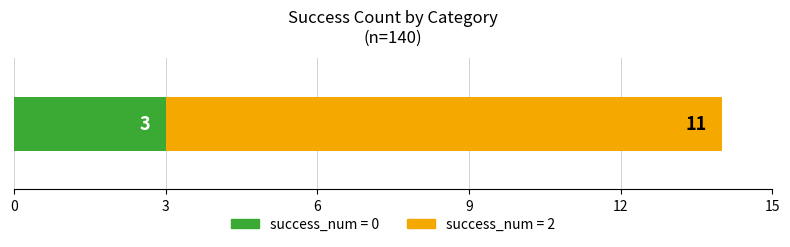

What is the highest value of the success_num = 0 series?

3